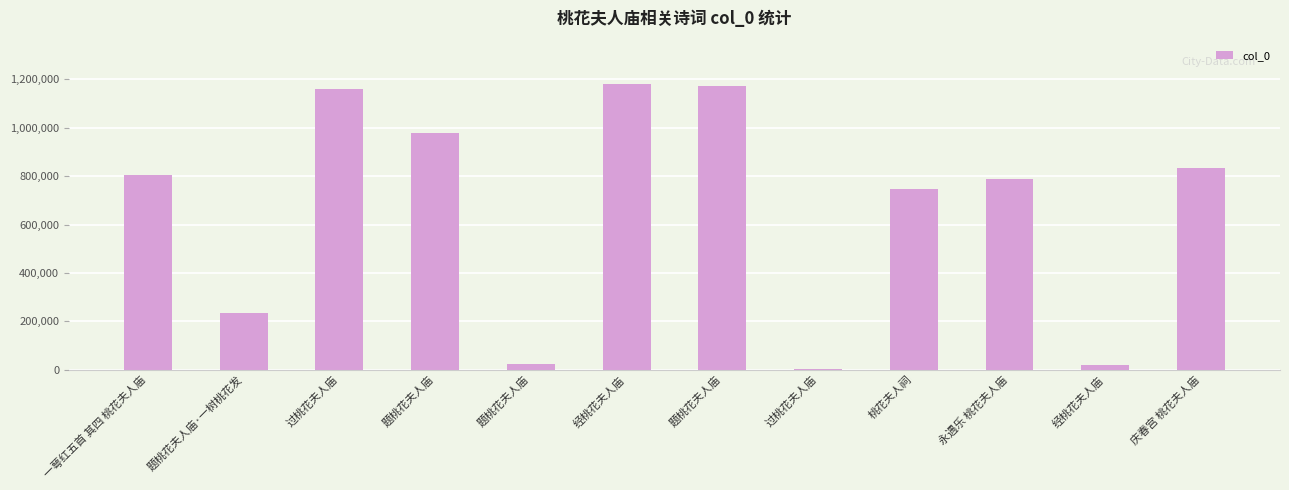

What value does the data have at 庆春宫 桃花夫人庙?

833853